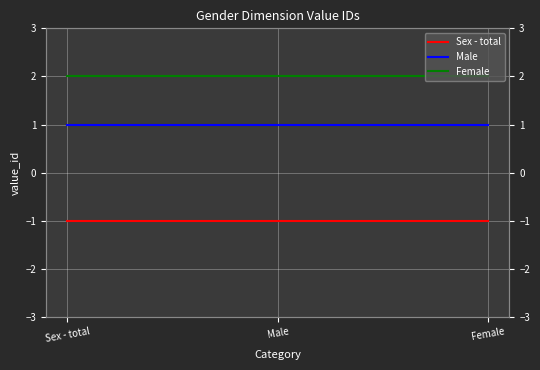

What are all the series names shown in the legend?

Sex - total, Male, Female